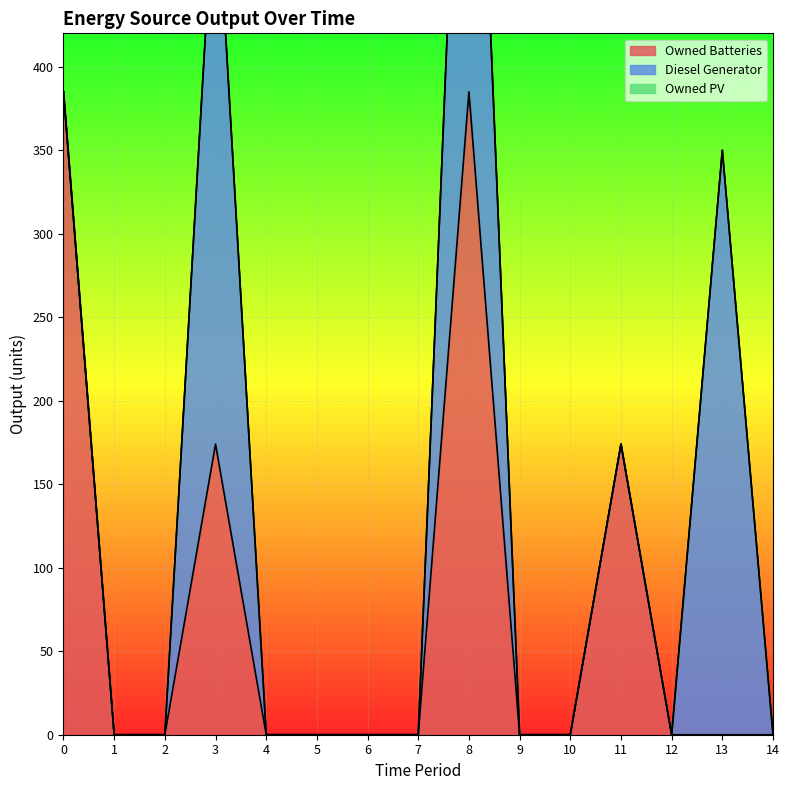

True or false: Diesel Generator and Owned Batteries cross at least once.

False